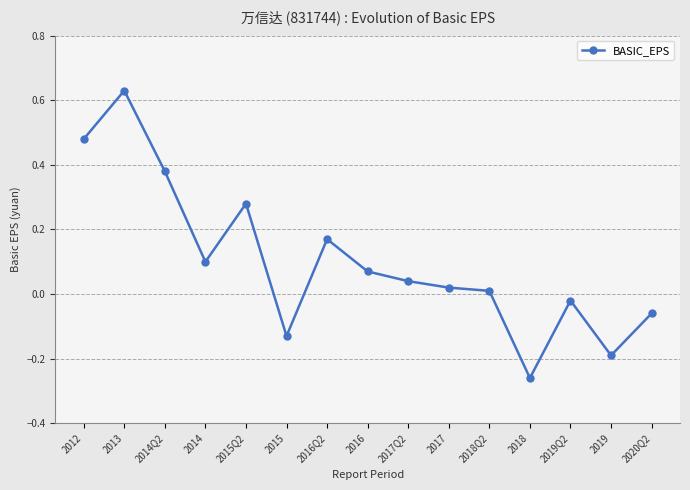

List the labels in order of value, largest first.

2013, 2012, 2014Q2, 2015Q2, 2016Q2, 2014, 2016, 2017Q2, 2017, 2018Q2, 2019Q2, 2020Q2, 2015, 2019, 2018